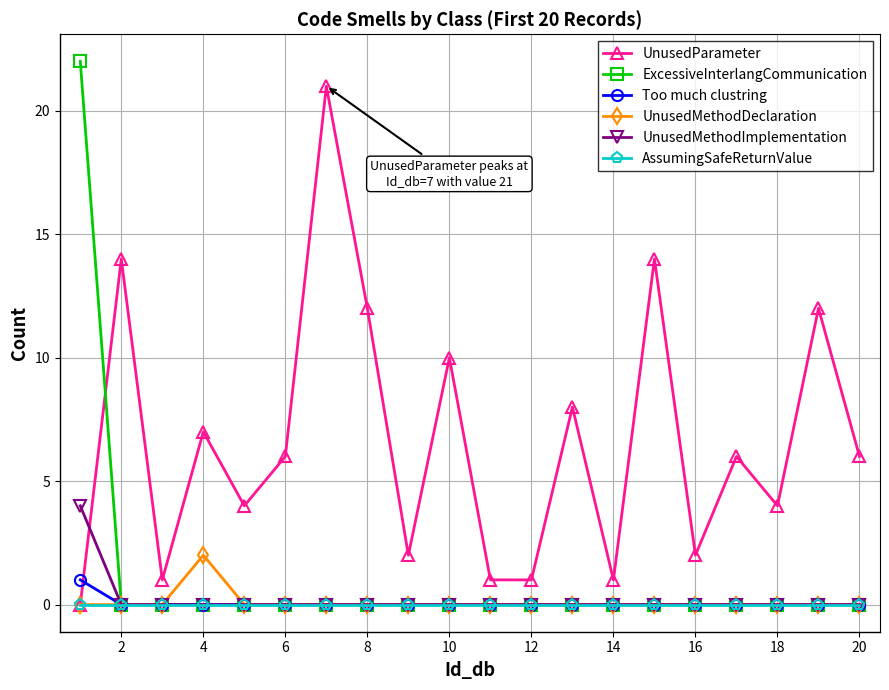

Is this an area chart (filled region under the line)?

No